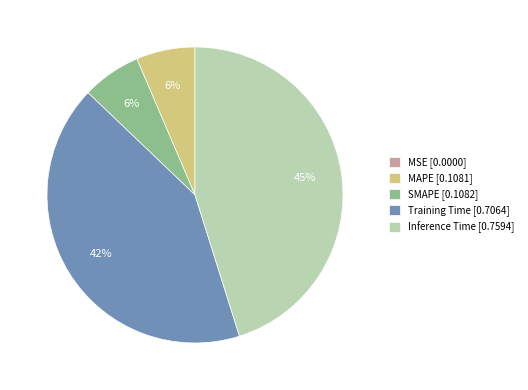

What percentage is the Inference Time slice, to the nearest percent?

45%